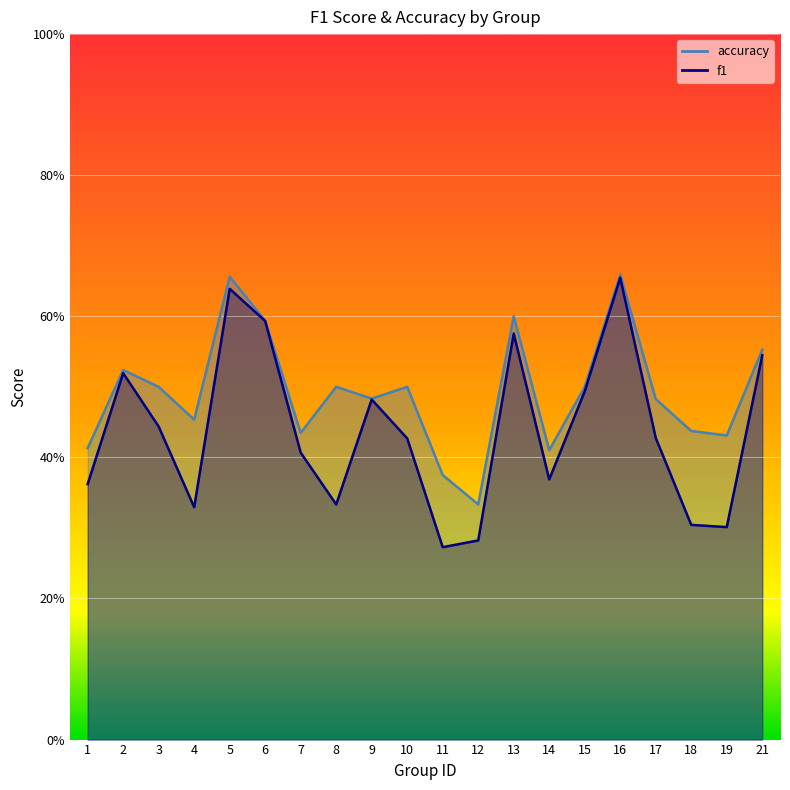

Rank the series by their average value, from lowest to highest.

f1, accuracy